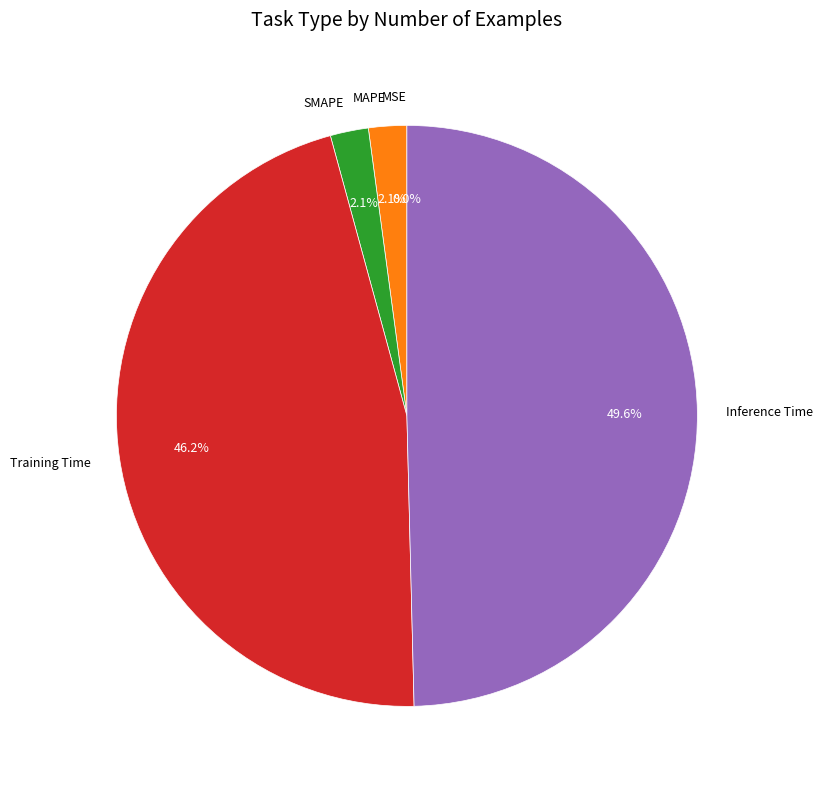

Which slice is the largest?

Inference Time